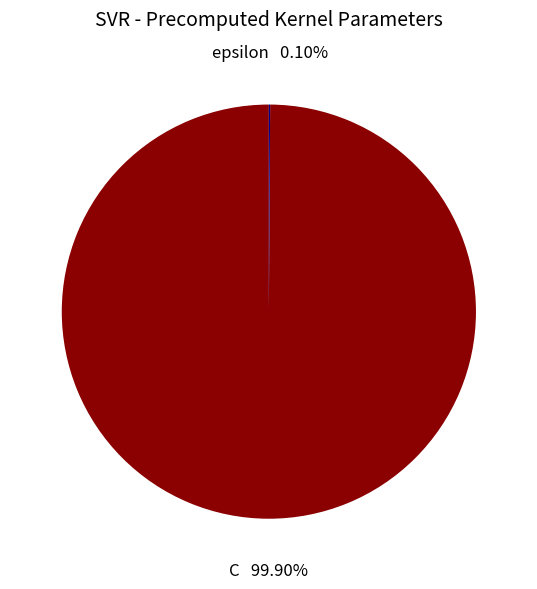

To the nearest percent, what is the average slice percentage?

50%